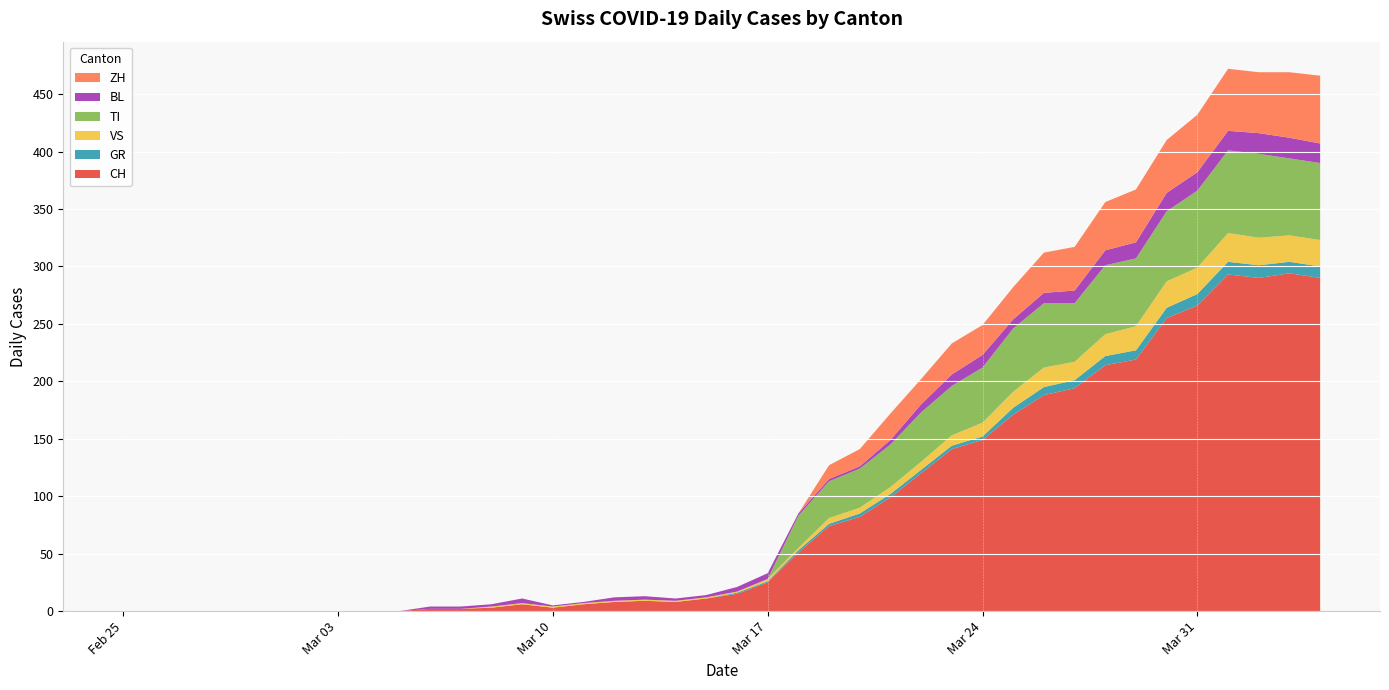

What is the highest value of the CH series?

294